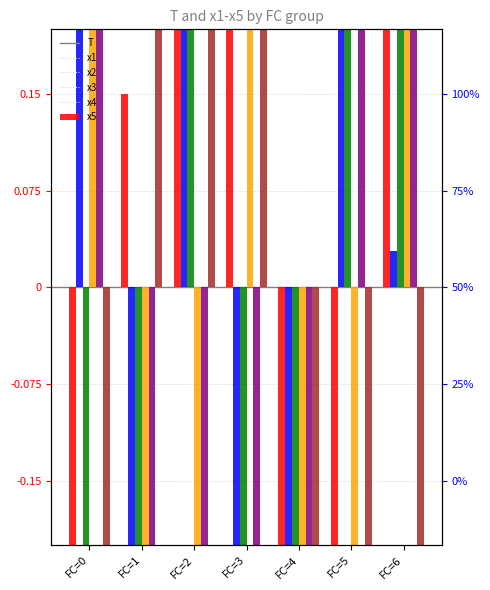

How many categories are shown in the chart?

7